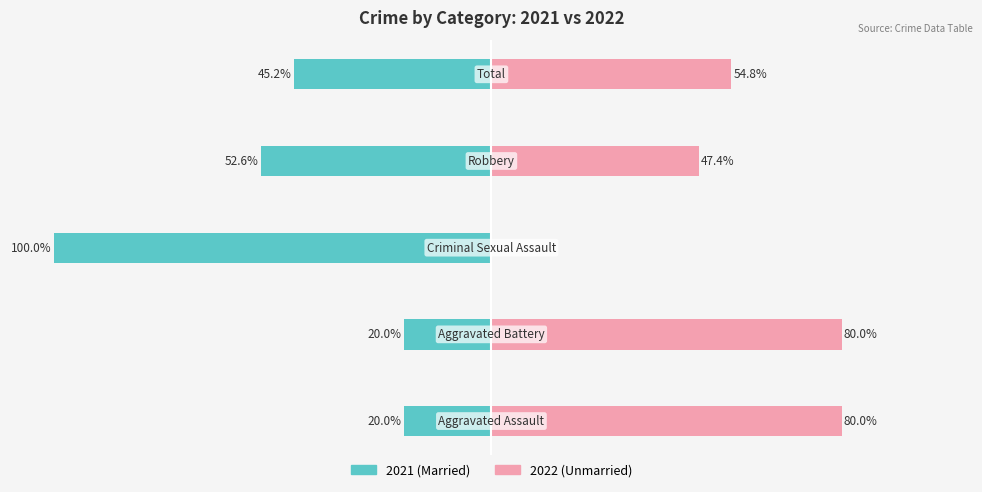

Reading left to right, transcribe all the data shown in this chart.

Married: -20.0	-20.0	-100.0	-52.6	-45.2
Unmarried: 80.0	80.0	0.0	47.4	54.8